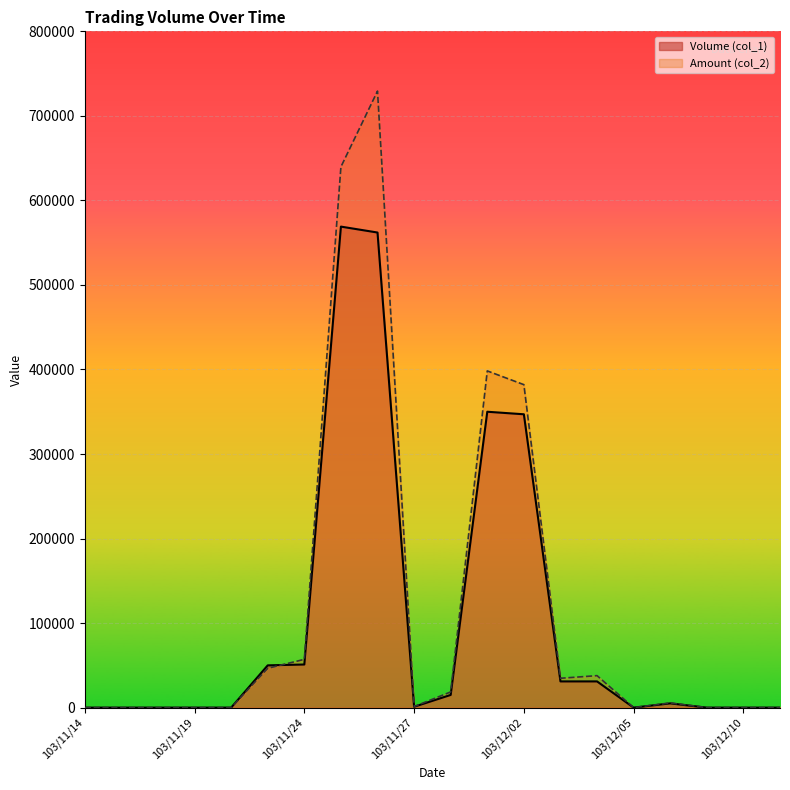

After their last crossing, which series has the higher values: Volume (col_1) or Amount (col_2)?

Amount (col_2)